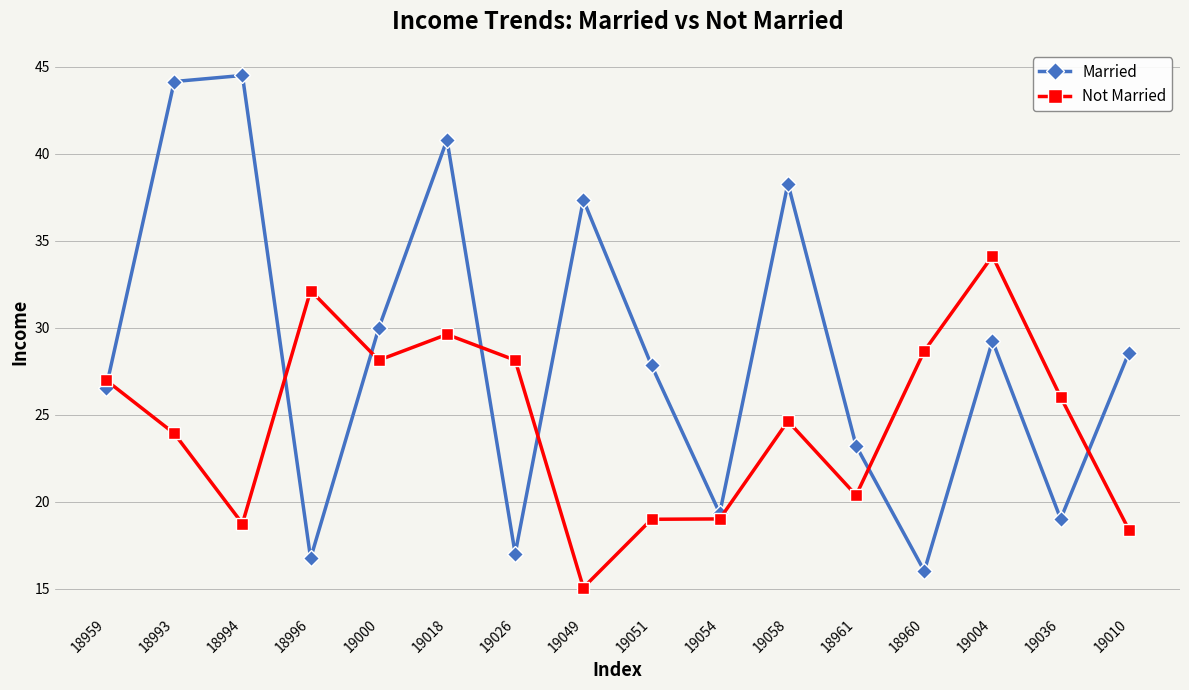

Reading left to right, extract all data points from this chart.

Married: 18959=26.5	18993=44.1	18994=44.5	18996=16.8	19000=30.0	19018=40.8	19026=17.0	19049=37.3	19051=27.8	19054=19.3	19058=38.3	18961=23.2	18960=16.0	19004=29.2	19036=19.0	19010=28.6
Not Married: 18959=27.0	18993=23.9	18994=18.7	18996=32.1	19000=28.1	19018=29.6	19026=28.1	19049=15.1	19051=19.0	19054=19.0	19058=24.6	18961=20.4	18960=28.7	19004=34.1	19036=26.0	19010=18.4